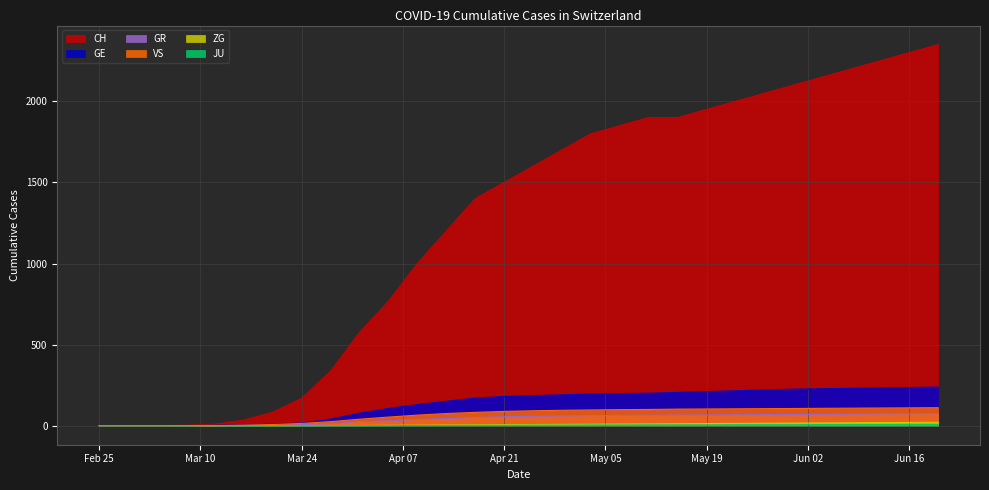

Which series has the largest range (max minus min)?

CH